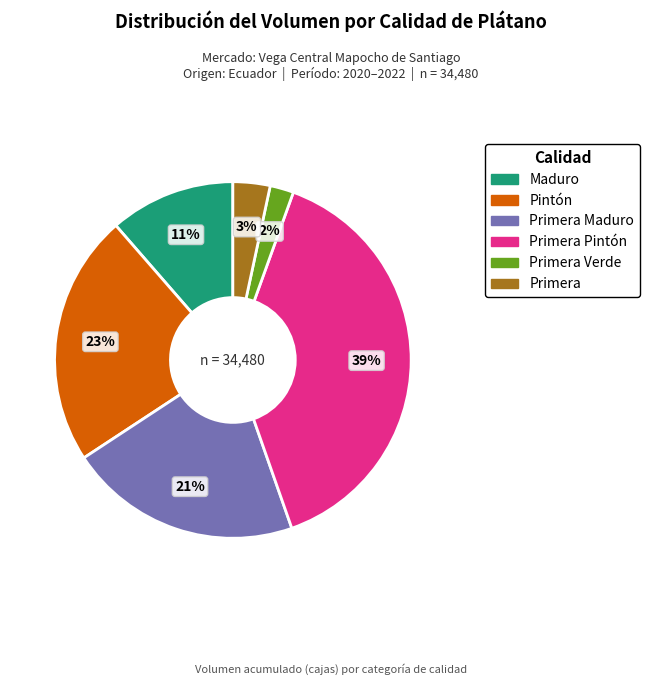

Count the number of slices in the pie.

6